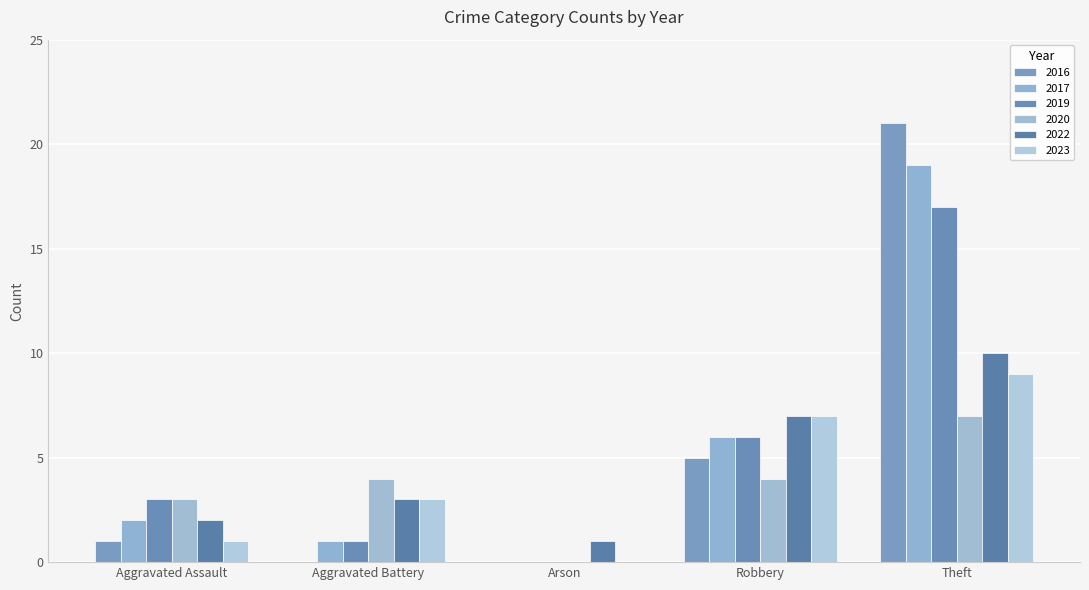

At Robbery, list the series in order from smallest to largest.

2020, 2016, 2017, 2019, 2022, 2023